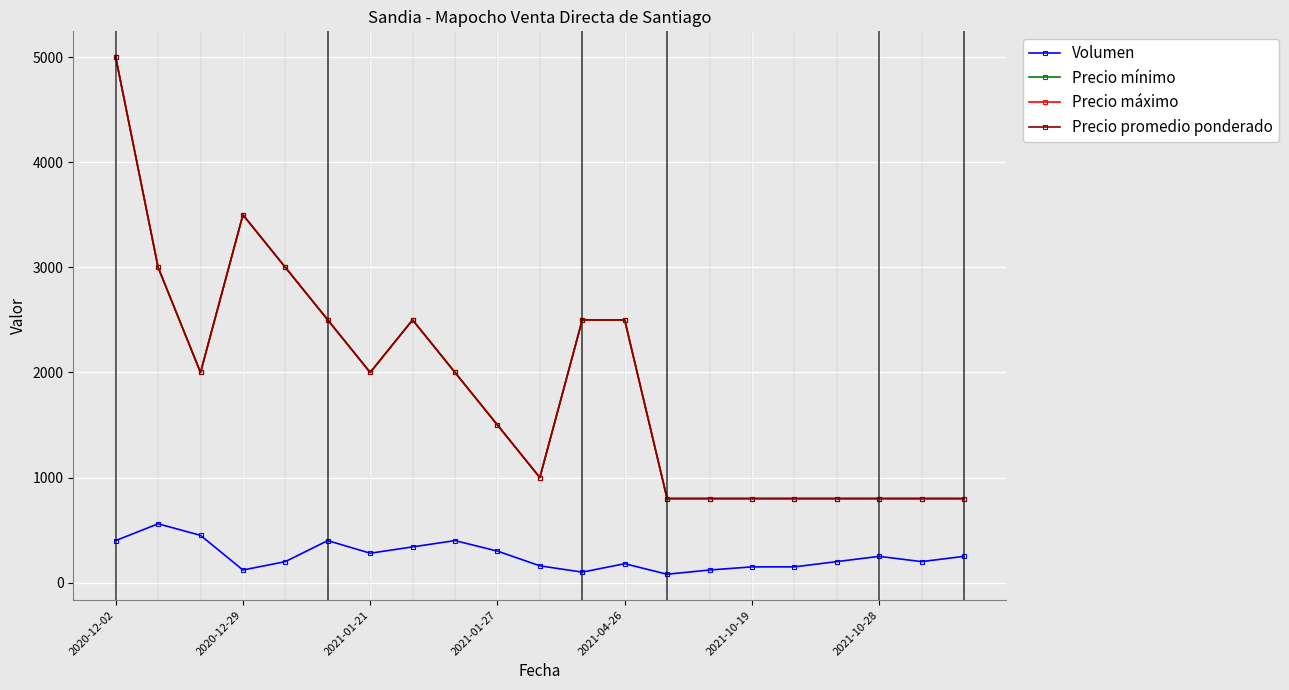

Which category has the highest value in the Precio promedio ponderado series?

2020-12-02